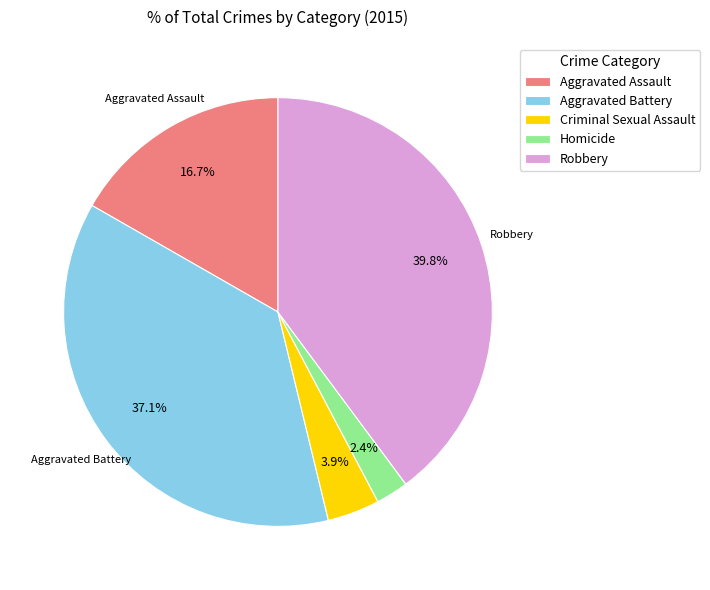

What percentage is the Aggravated Battery slice, to the nearest percent?

37%